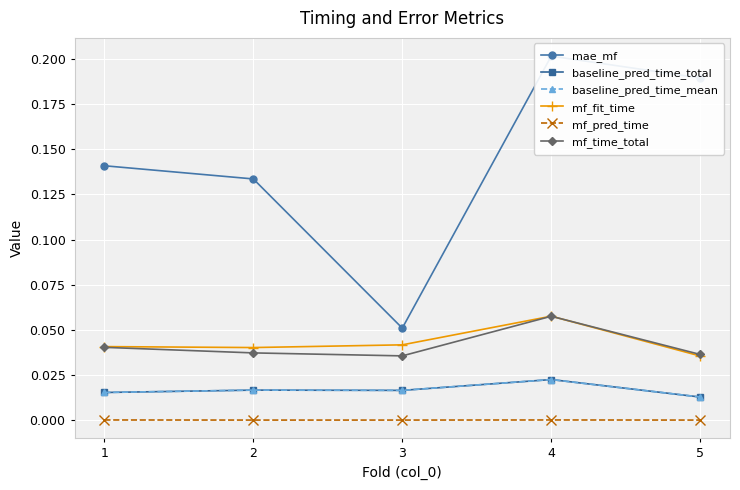

Reading left to right, list all the values displayed in this chart.

mae_mf: 1=0.1	2=0.1	3=0.1	4=0.2	5=0.2
baseline_pred_time_total: 1=0.0	2=0.0	3=0.0	4=0.0	5=0.0
baseline_pred_time_mean: 1=0.0	2=0.0	3=0.0	4=0.0	5=0.0
mf_fit_time: 1=0.0	2=0.0	3=0.0	4=0.1	5=0.0
mf_pred_time: 1=0.0	2=0.0	3=0.0	4=0.0	5=0.0
mf_time_total: 1=0.0	2=0.0	3=0.0	4=0.1	5=0.0